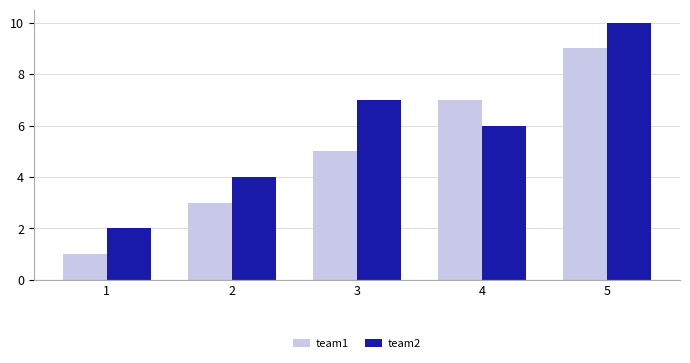

At which category does the chart reach its minimum across all series?

1